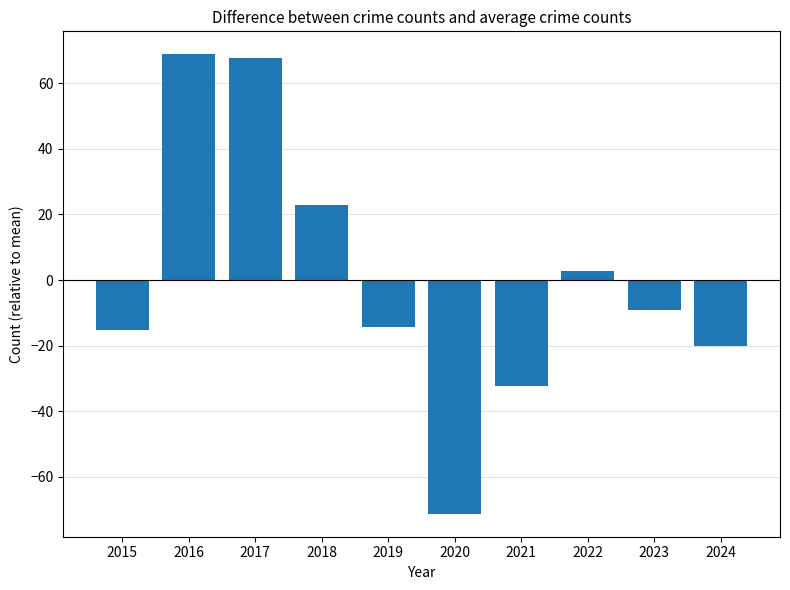

How many data points are less than -9?

6